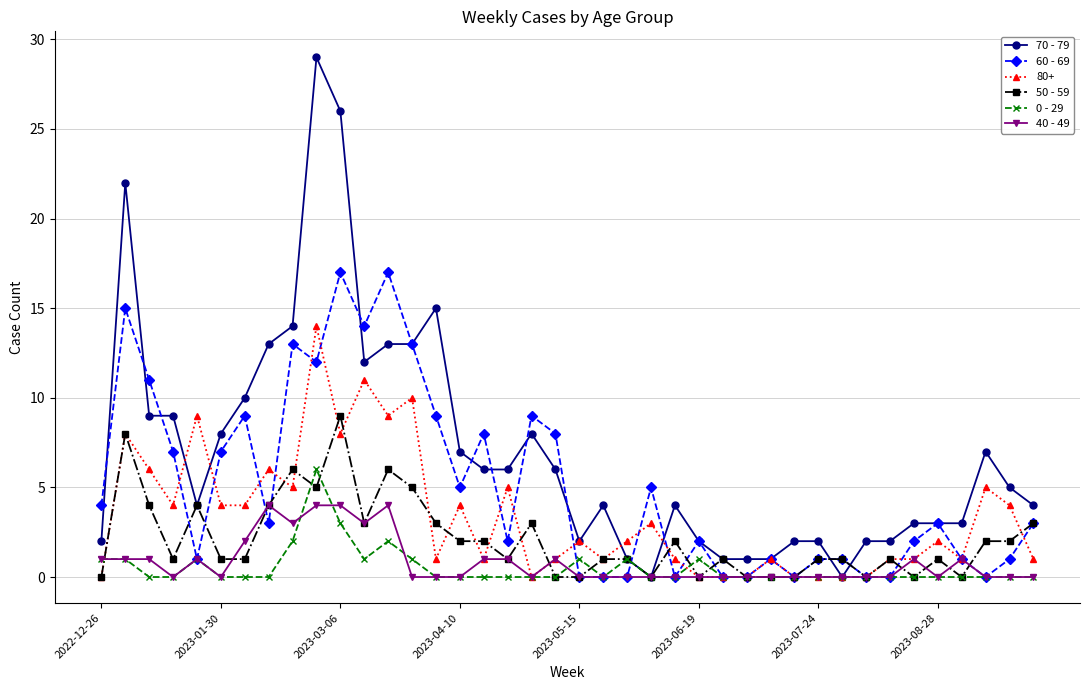

Which series has the widest spread of values?

70 - 79